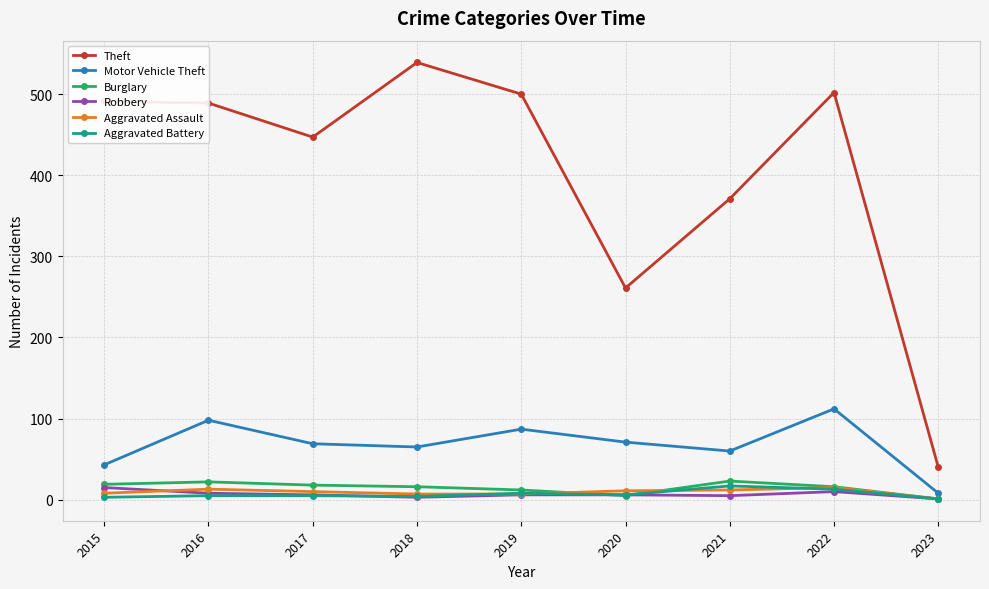

The value of Robbery at 2019 is 6. True or false?

True